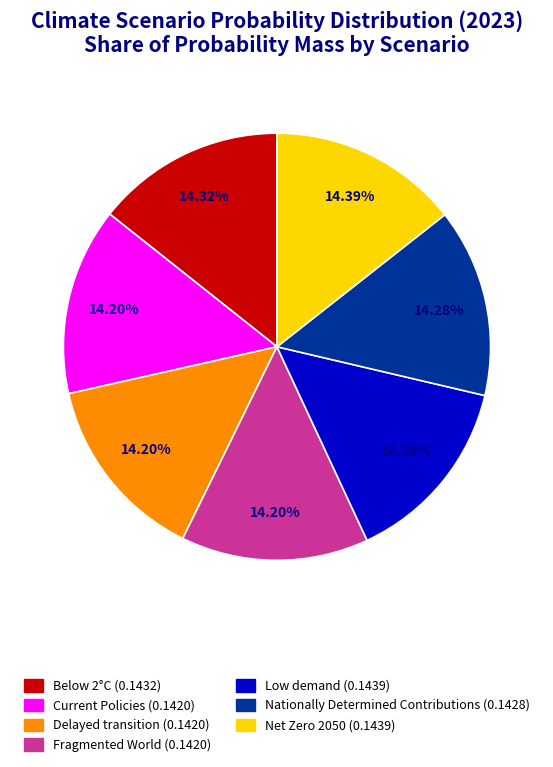

Does Net Zero 2050 account for over 50% of the chart?

No